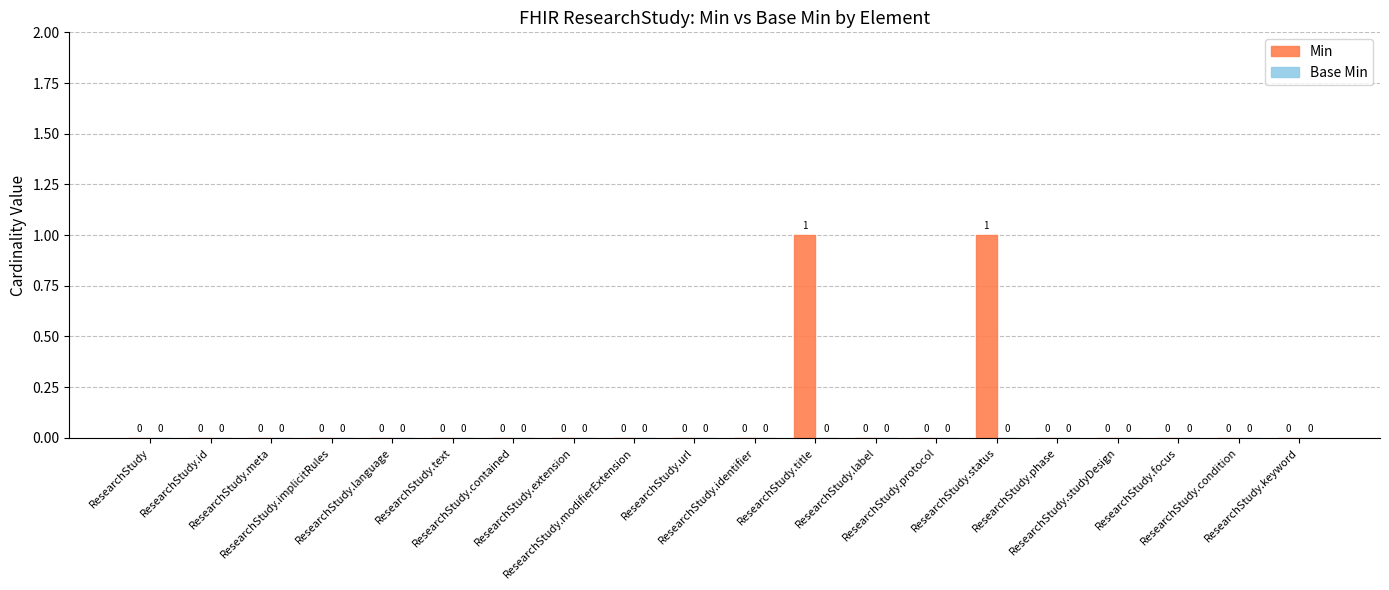

How many values are between 0 and 1?

20